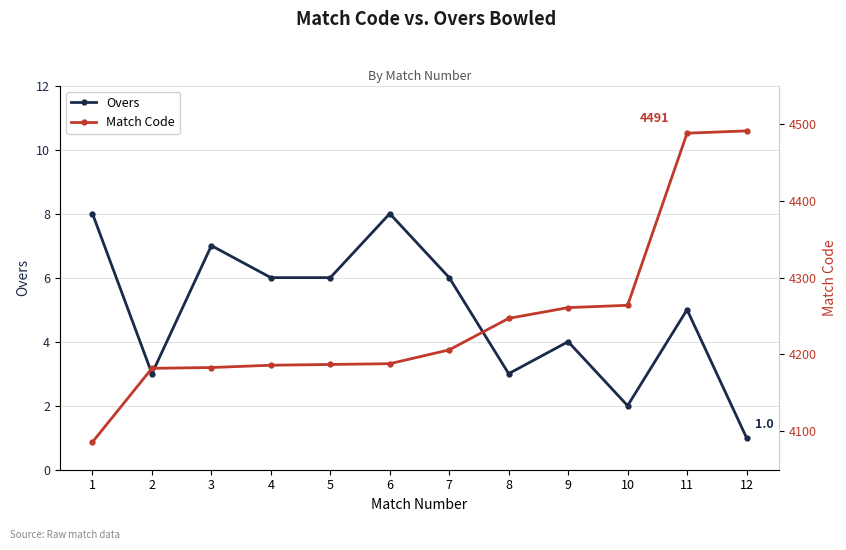

What value does the Overs series have at 11?

5